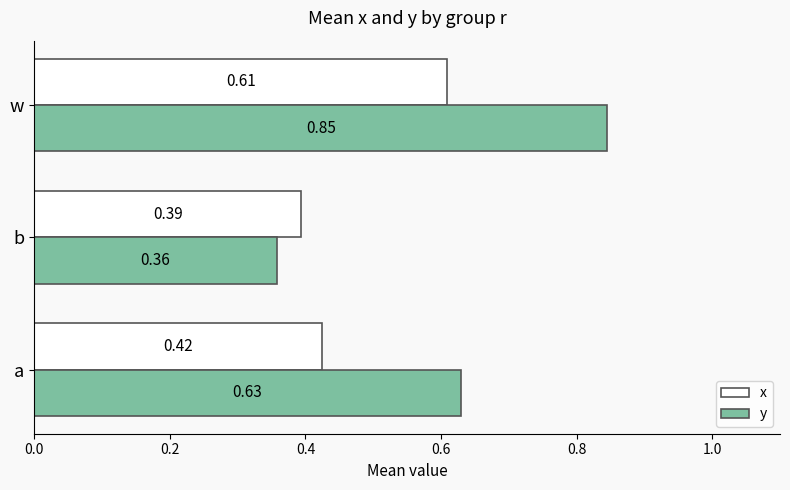

Between a and b, which series saw the biggest shift?

y